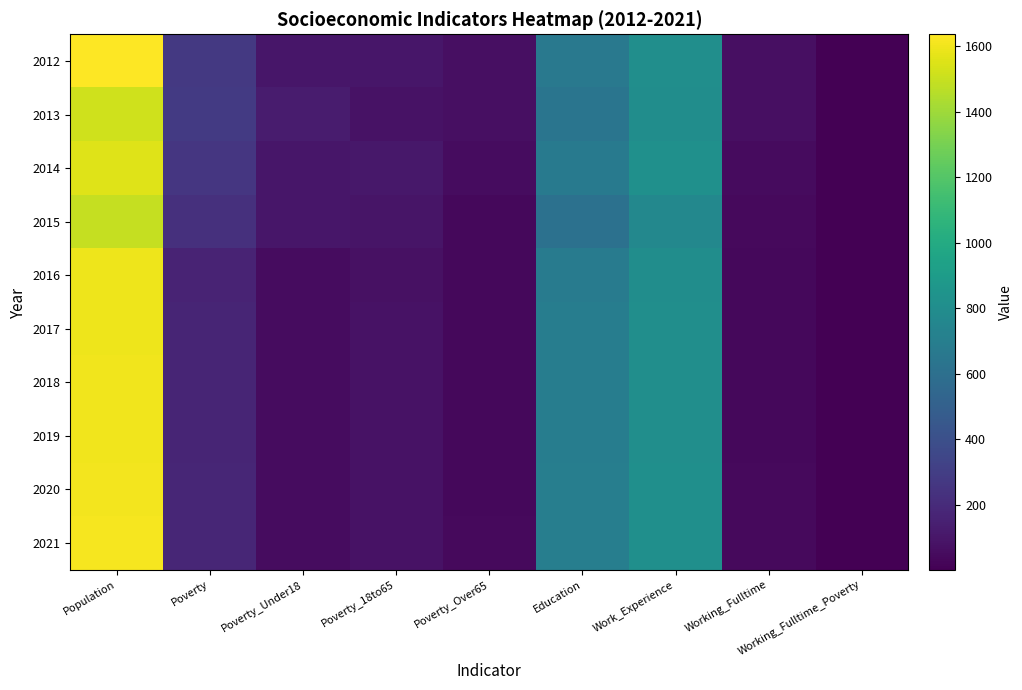

Reading left to right, what are all the values shown in this chart?

2012: Population=1636	Poverty=272	Poverty_Under18=103	Poverty_18to65=98	Poverty_Over65=70	Education=663	Work_Experience=807	Working_Fulltime=66	Working_Fulltime_Poverty=1
2013: Population=1521	Poverty=278	Poverty_Under18=128	Poverty_18to65=80	Poverty_Over65=69	Education=635	Work_Experience=804	Working_Fulltime=70	Working_Fulltime_Poverty=1
2014: Population=1558	Poverty=261	Poverty_Under18=103	Poverty_18to65=105	Poverty_Over65=53	Education=666	Work_Experience=824	Working_Fulltime=46	Working_Fulltime_Poverty=1
2015: Population=1492	Poverty=227	Poverty_Under18=100	Poverty_18to65=91	Poverty_Over65=35	Education=614	Work_Experience=762	Working_Fulltime=44	Working_Fulltime_Poverty=1
2016: Population=1592	Poverty=167	Poverty_Under18=54	Poverty_18to65=77	Poverty_Over65=34	Education=684	Work_Experience=802	Working_Fulltime=36	Working_Fulltime_Poverty=1
2017: Population=1593	Poverty=168	Poverty_Under18=53	Poverty_18to65=78	Poverty_Over65=35	Education=694	Work_Experience=807	Working_Fulltime=37	Working_Fulltime_Poverty=1
2018: Population=1598	Poverty=171	Poverty_Under18=53	Poverty_18to65=79	Poverty_Over65=36	Education=694	Work_Experience=809	Working_Fulltime=38	Working_Fulltime_Poverty=1
2019: Population=1602	Poverty=173	Poverty_Under18=53	Poverty_18to65=80	Poverty_Over65=37	Education=697	Work_Experience=811	Working_Fulltime=39	Working_Fulltime_Poverty=1
2020: Population=1606	Poverty=175	Poverty_Under18=53	Poverty_18to65=82	Poverty_Over65=38	Education=699	Work_Experience=813	Working_Fulltime=40	Working_Fulltime_Poverty=1
2021: Population=1611	Poverty=177	Poverty_Under18=54	Poverty_18to65=83	Poverty_Over65=40	Education=701	Work_Experience=814	Working_Fulltime=41	Working_Fulltime_Poverty=1